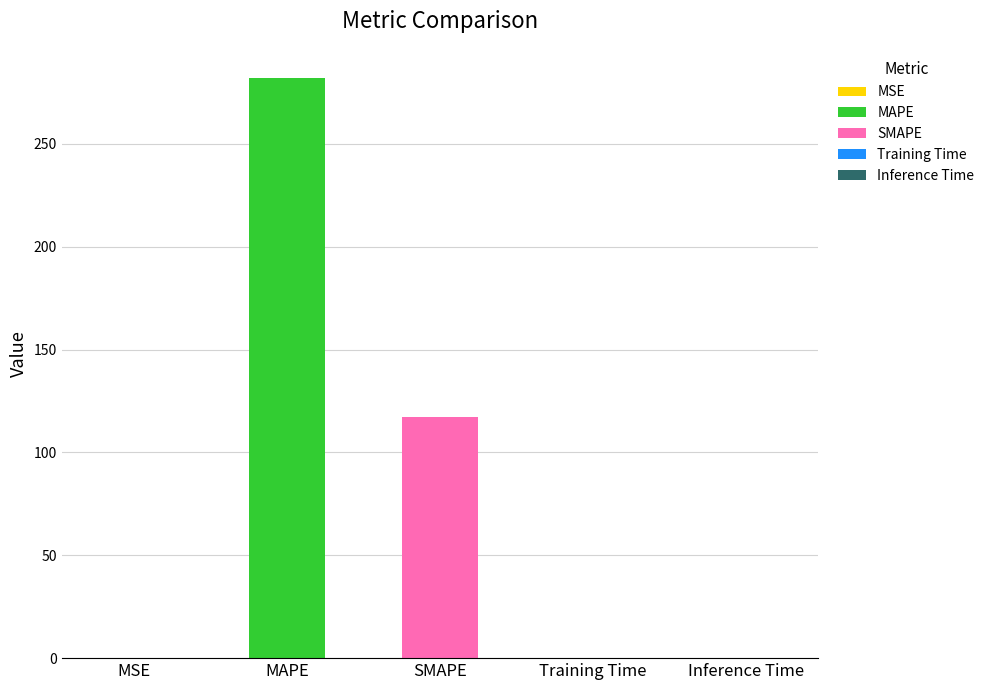

Count the number of categories in the chart.

5